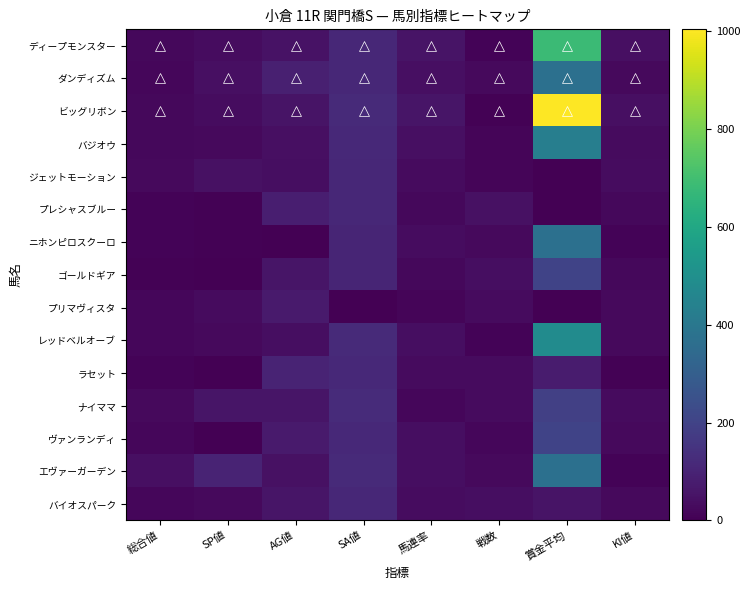

What is the total value across all series at 総合値?

282